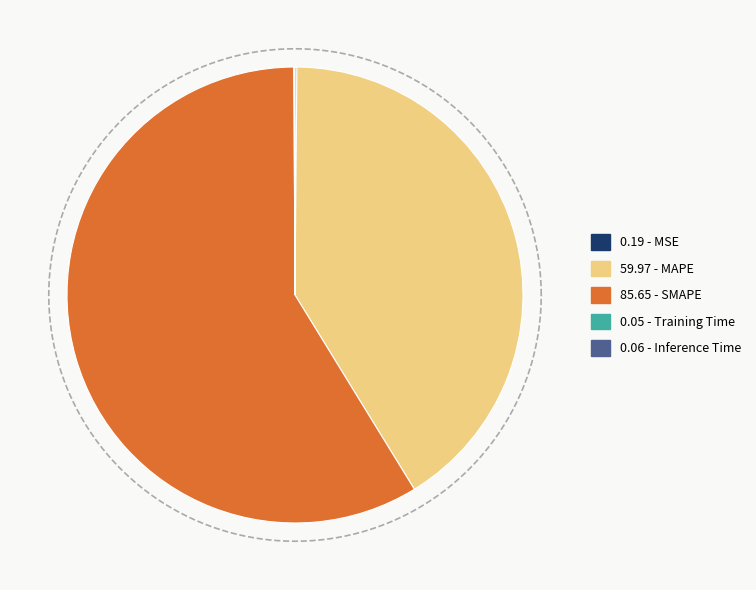

Is there a majority slice in this chart?

Yes